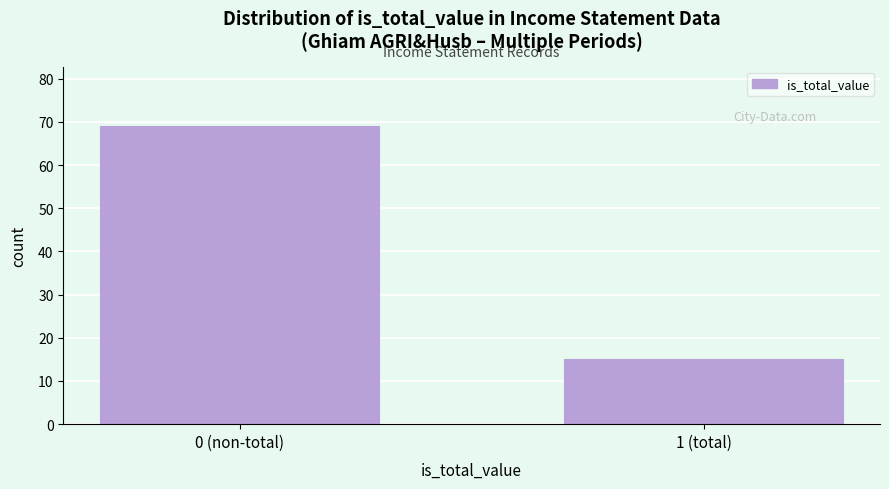

Reading right to left, transcribe all the data shown in this chart.

1 (total)=15	0 (non-total)=69